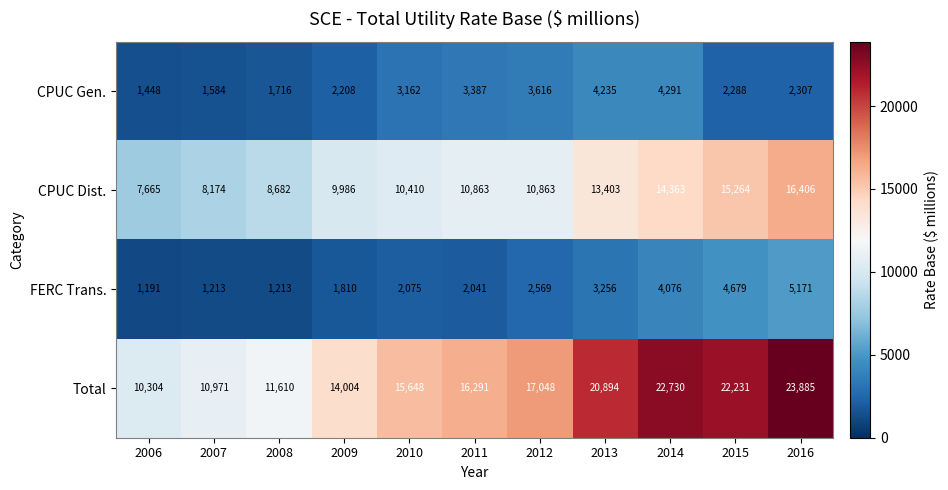

Between 2006 and 2009, which series saw the biggest shift?

Total